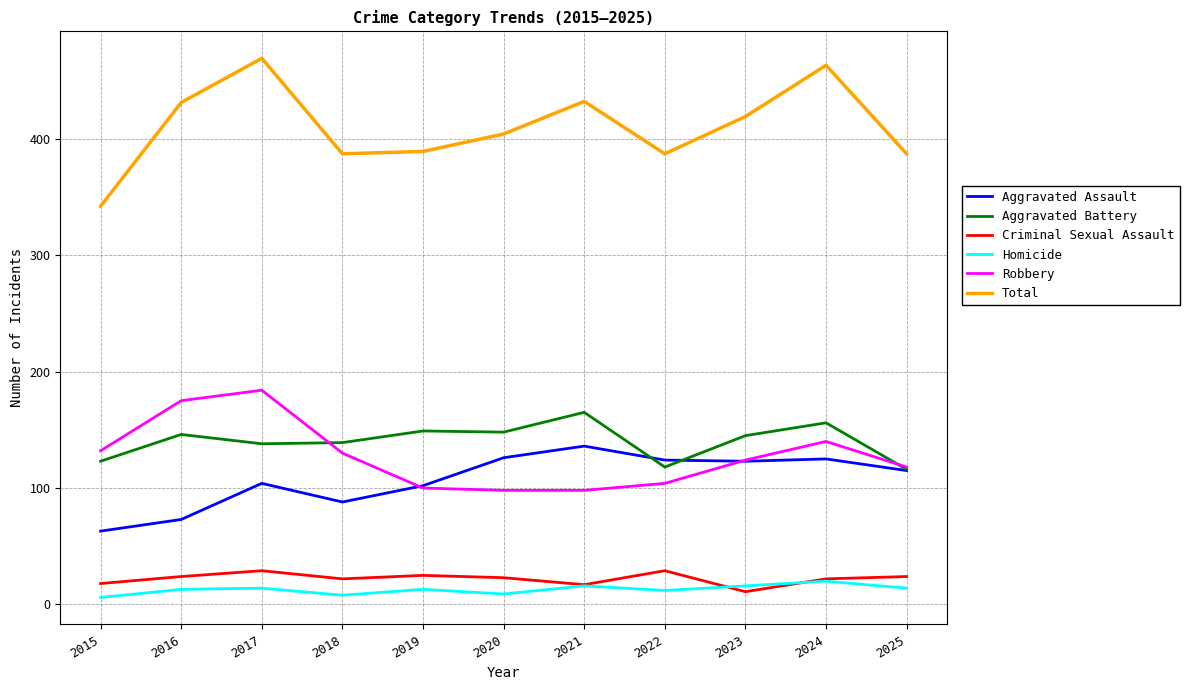

What is the highest value of the Aggravated Battery series?

165